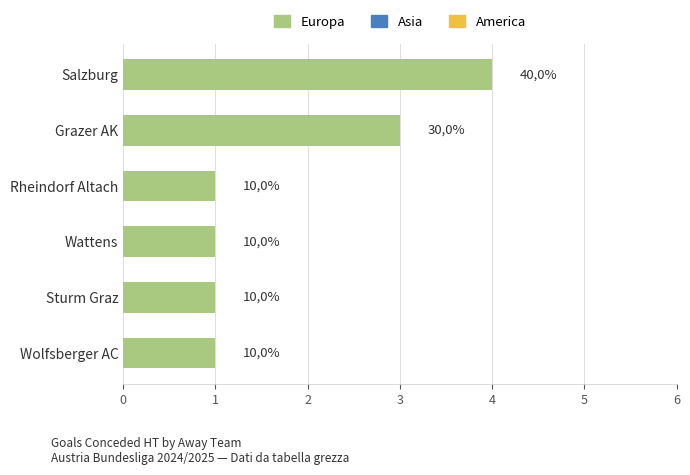

Does the chart contain any negative values?

No